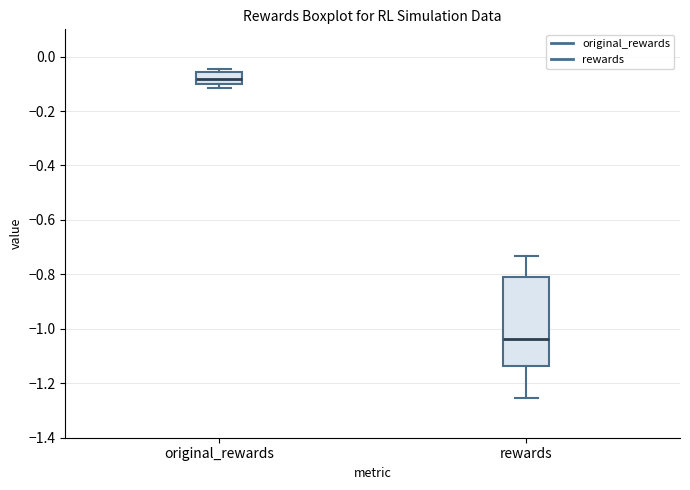

Which box is the tallest, from its lower edge to its upper edge?

rewards